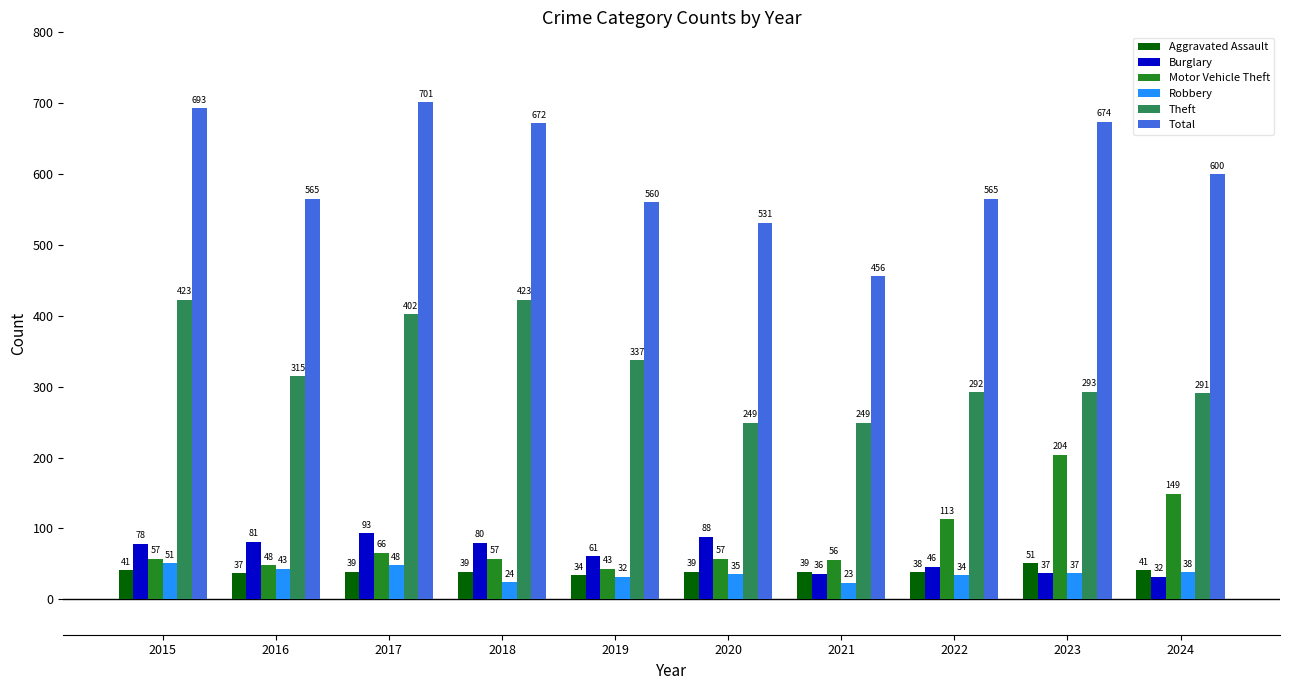

Between 2015 and 2021, which series saw the biggest shift?

Total